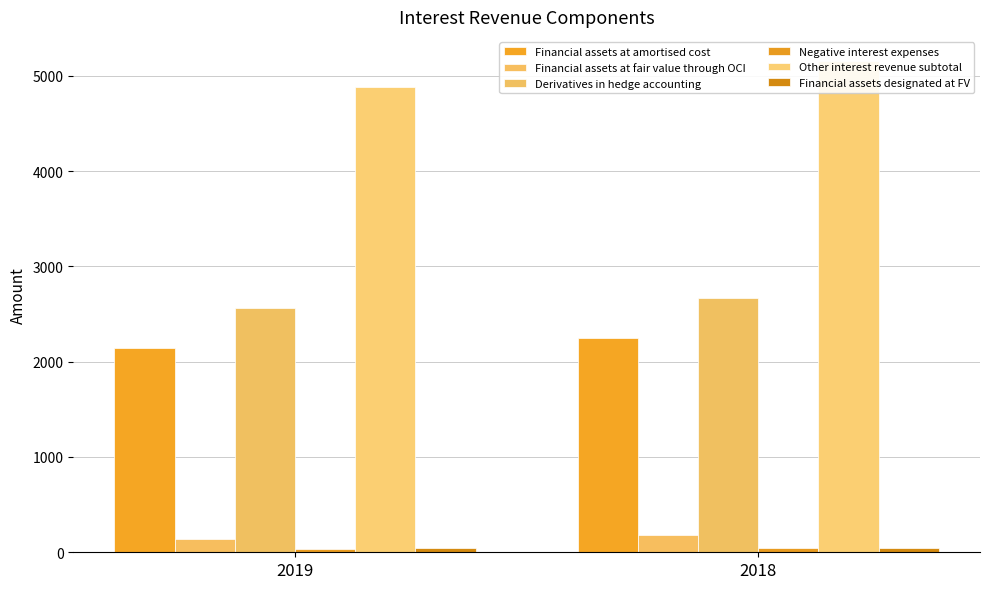

What are all the series names shown in the legend?

Financial assets at amortised cost, Financial assets at fair value through OCI, Derivatives in hedge accounting, Negative interest expenses, Other interest revenue subtotal, Financial assets designated at FV